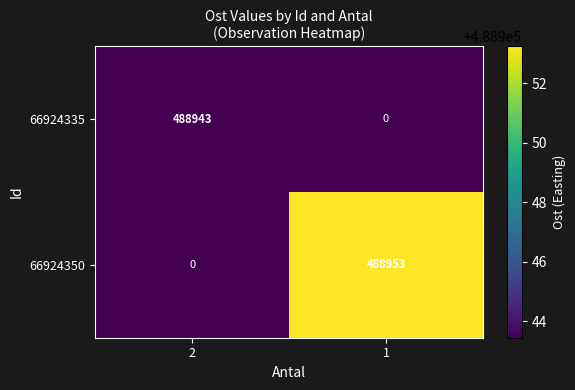

What is the difference between the highest and lowest values at 1?

488953